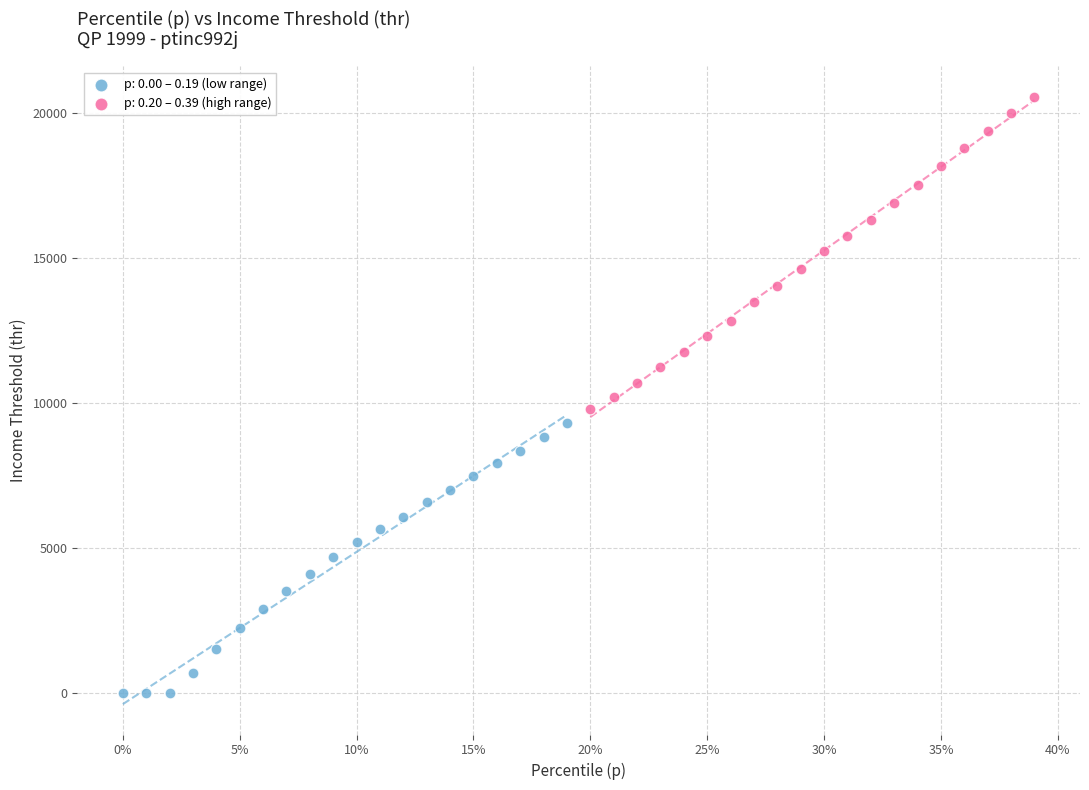

Which series contains the lowest Y value?

p: 0.00 – 0.19 (low range)